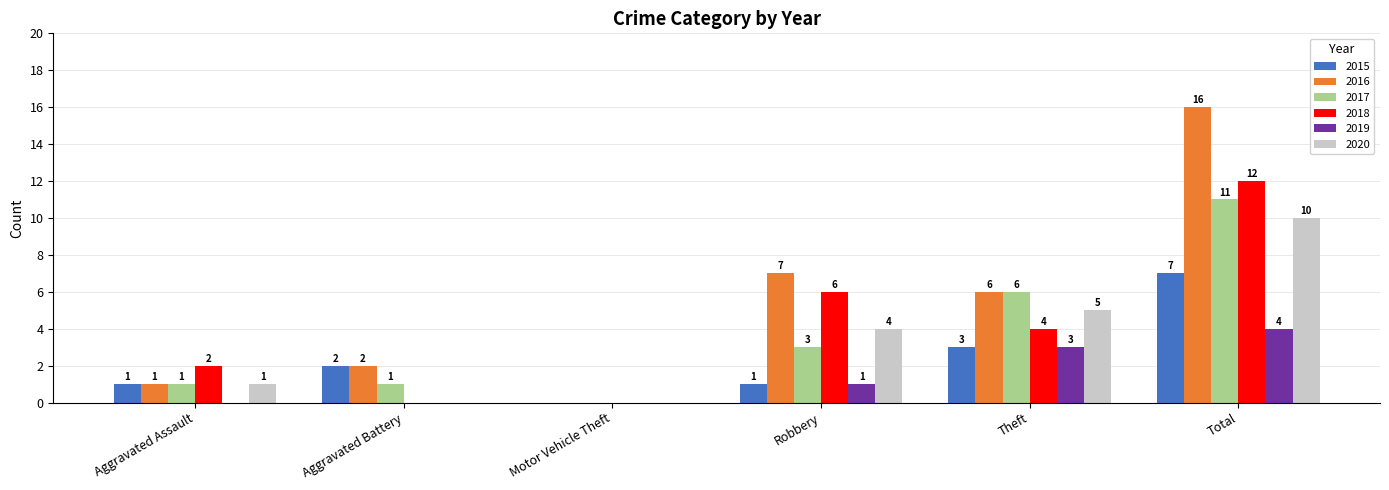

Reading left to right, extract all data points from this chart.

2015: 1	2	0	1	3	7
2016: 1	2	0	7	6	16
2017: 1	1	0	3	6	11
2018: 2	0	0	6	4	12
2019: 0	0	0	1	3	4
2020: 1	0	0	4	5	10